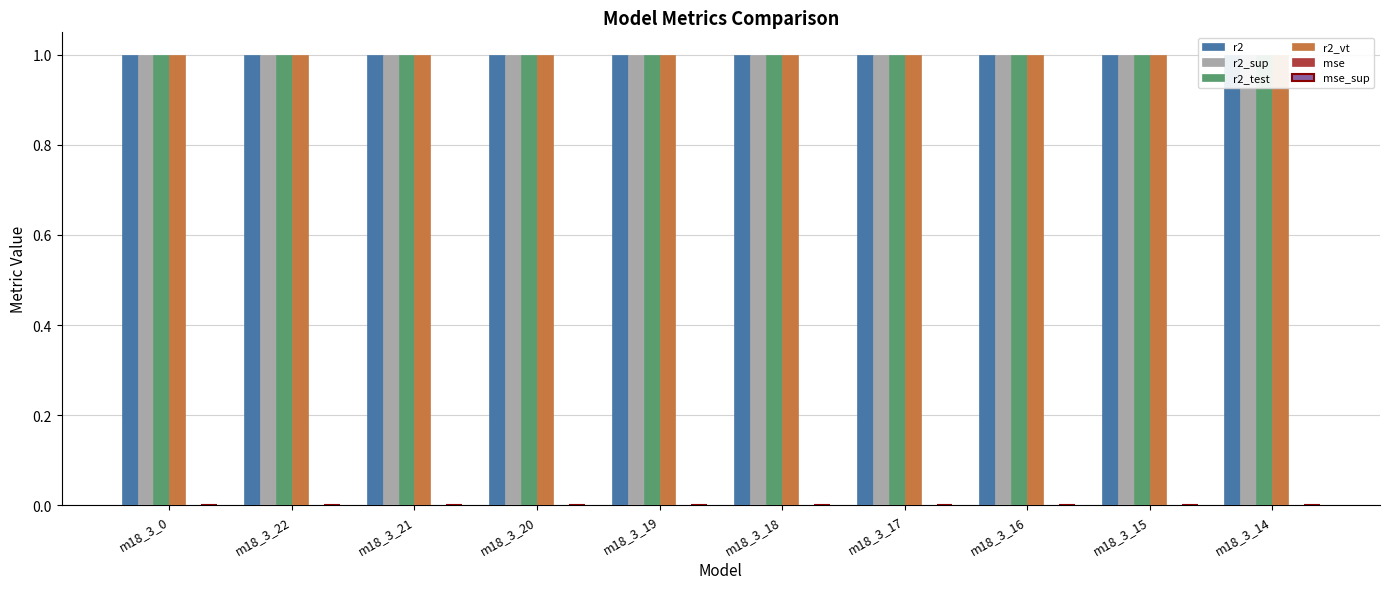

What are all the series names shown in the legend?

r2, r2_sup, r2_test, r2_vt, mse, mse_sup